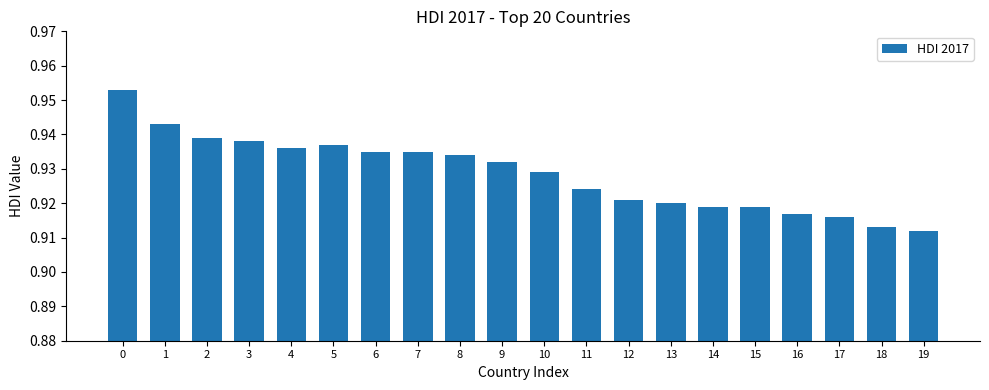

The chart shows a value of 1.4 at 1. True or false?

False